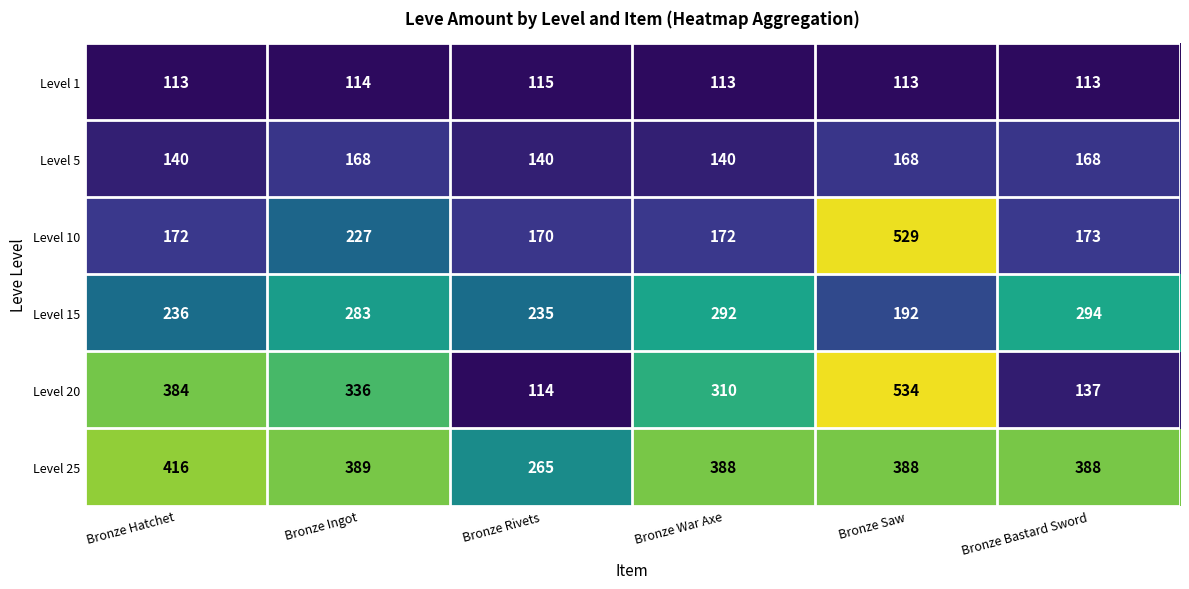

At how many categories does at least one series exceed 372?

5